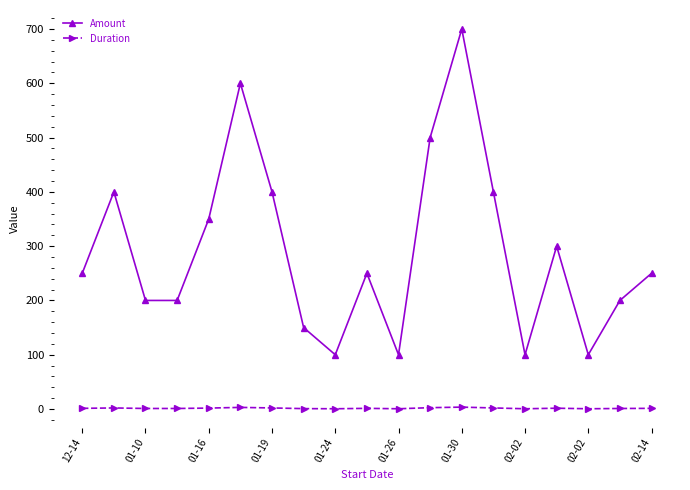

True or false: Amount and Duration cross at least once.

False